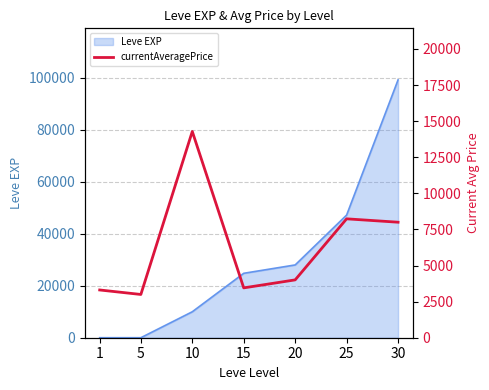

The chart shows a value of 680 at 5. True or false?

False